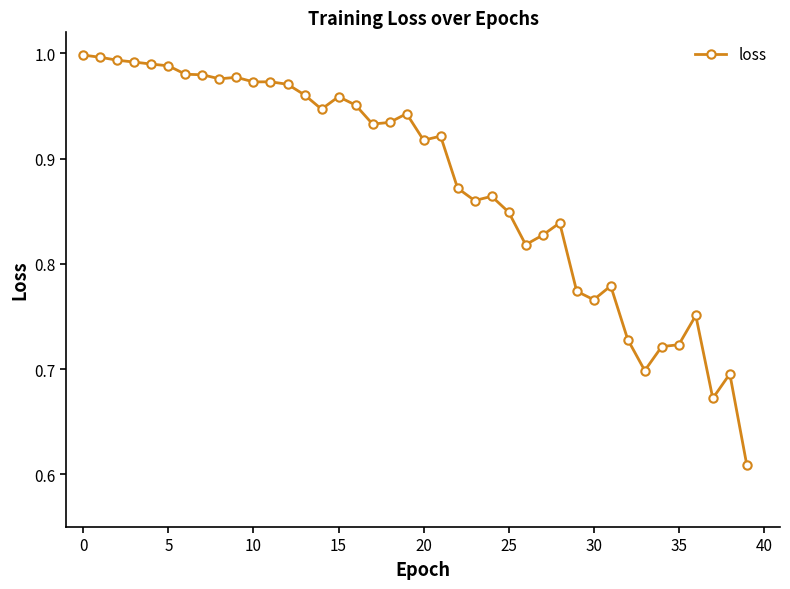

What is the difference between the second highest and second lowest values?

0.3